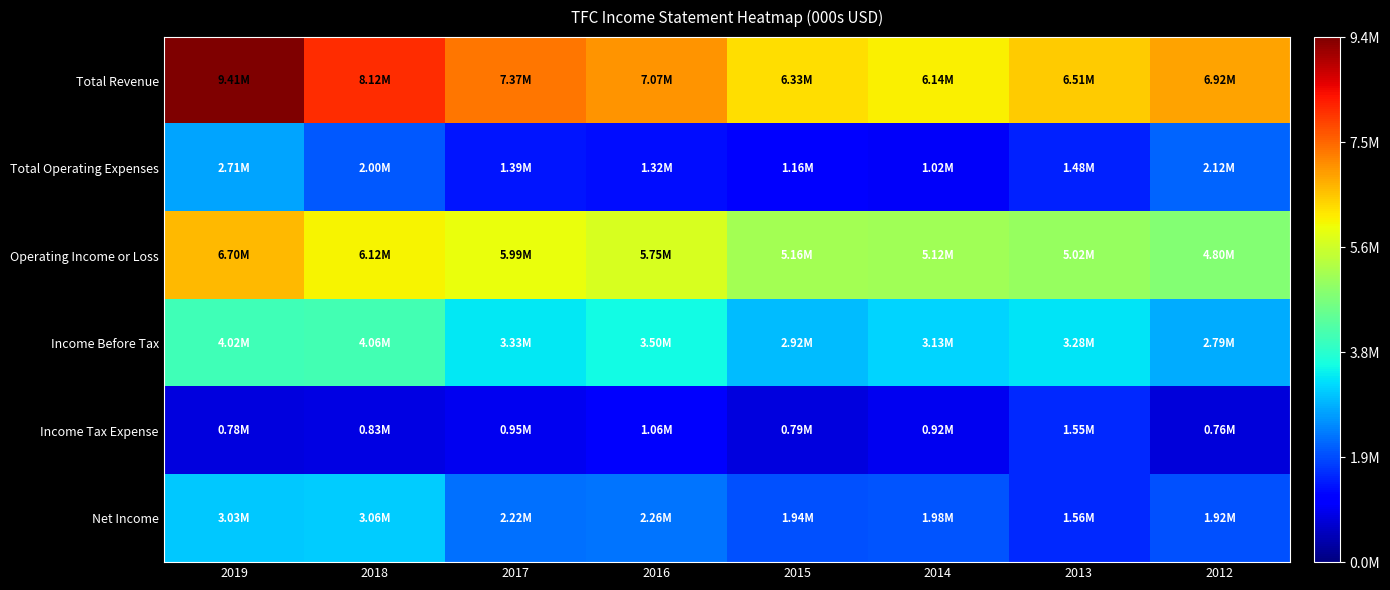

What is the difference between the highest and lowest values at 2015?

5533000